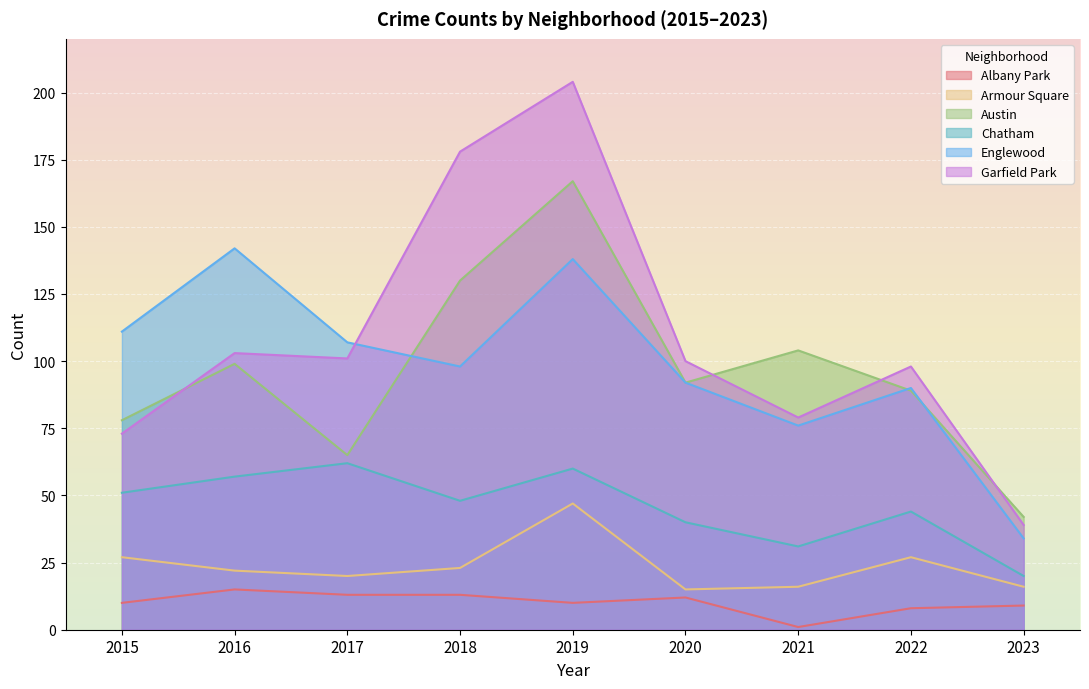

Is the value of Garfield Park at 2020 greater than the value of Albany Park at 2020?

Yes